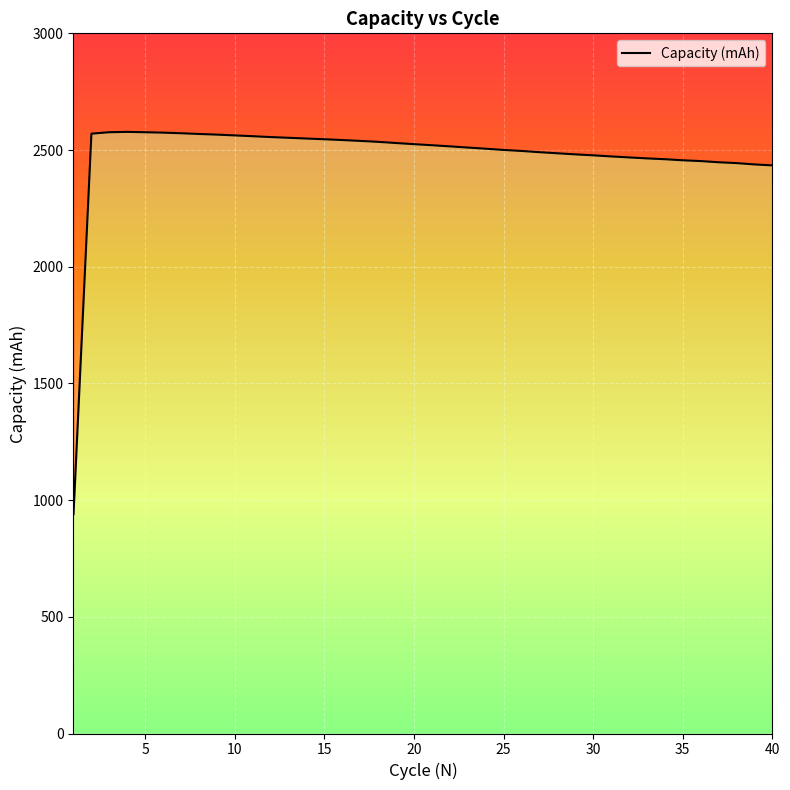

Approximately how many times larger is the value at 19 compared to 5?

1.0